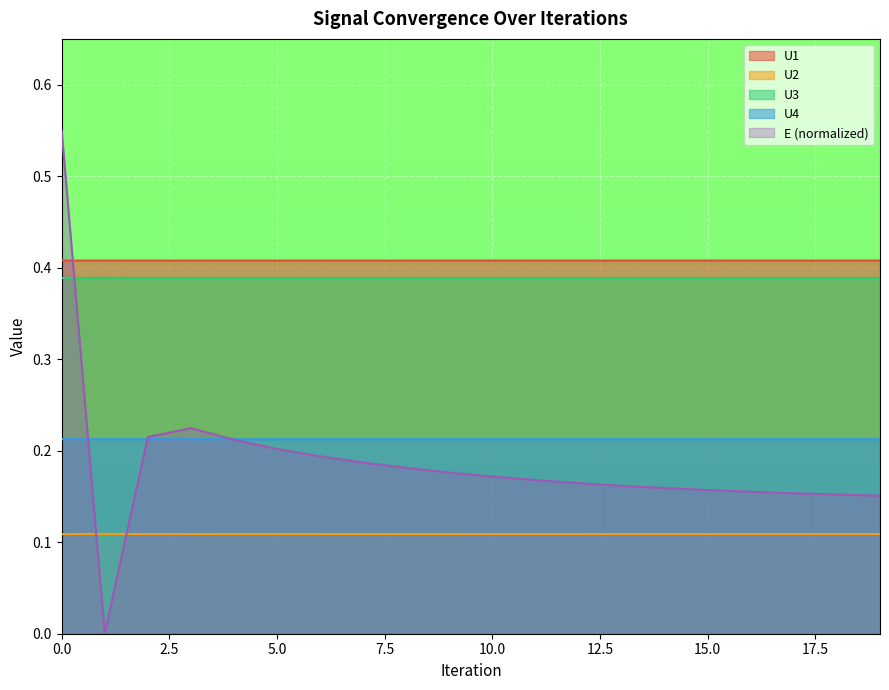

The value of U1 at 6 is 0.2. True or false?

False